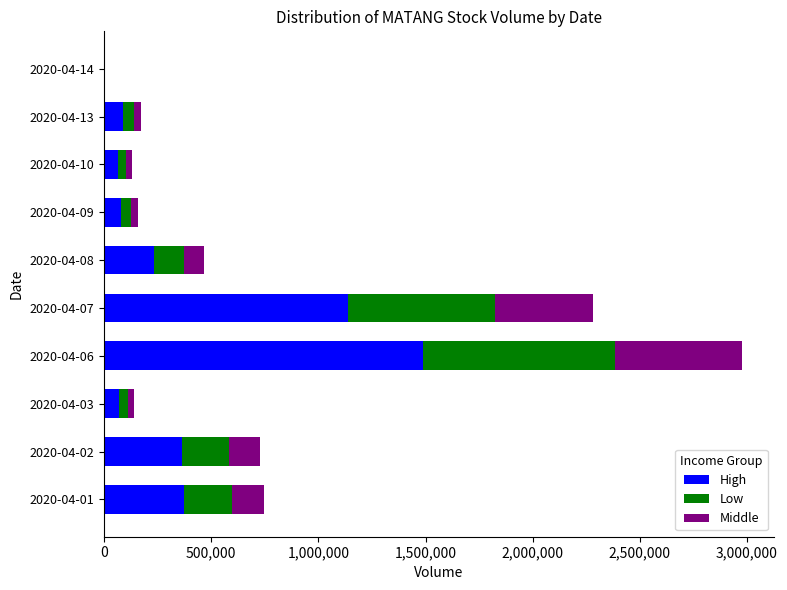

Which category has the highest value in the High series?

2020-04-06